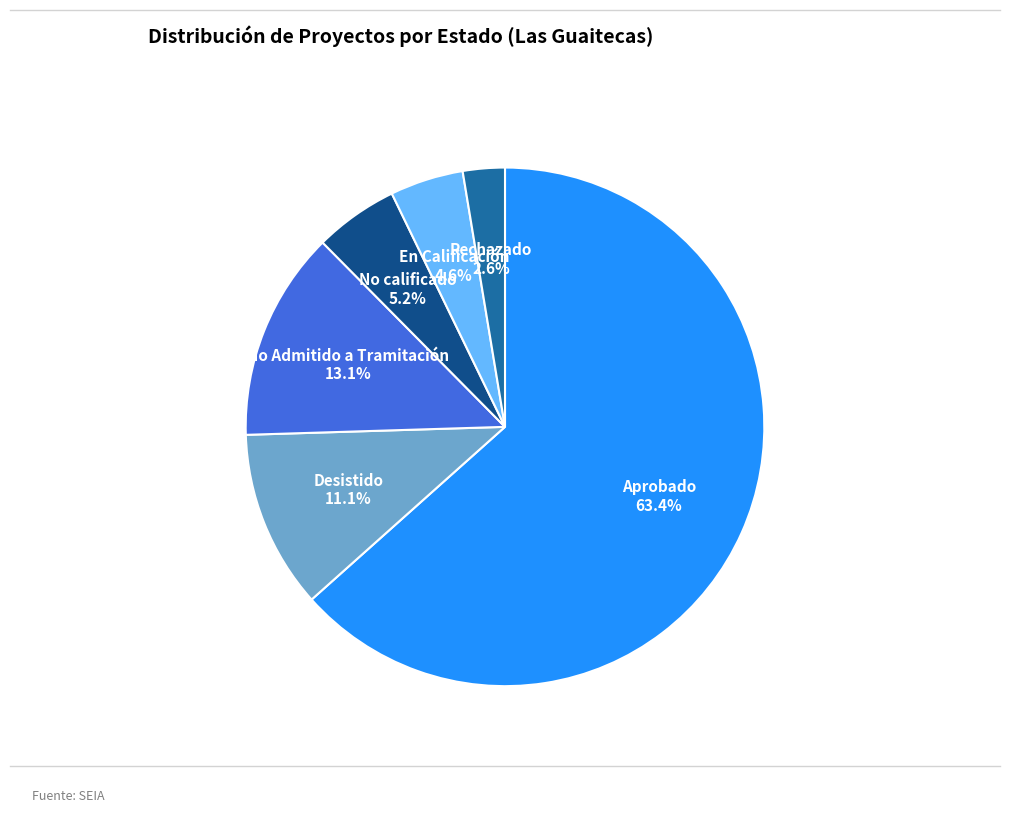

Which category accounts for the majority?

Aprobado